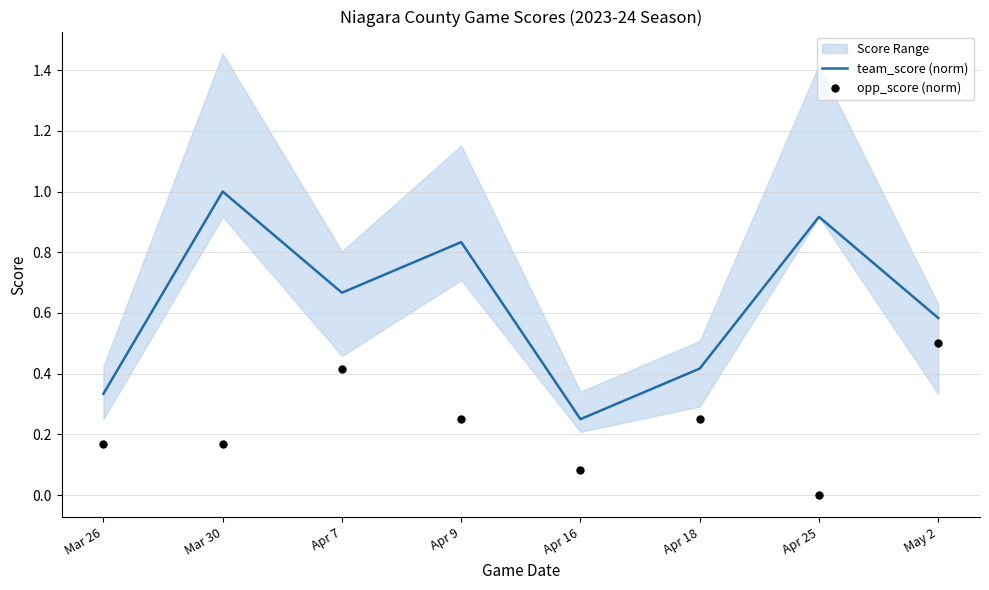

Is the value of team_score (norm) at Apr 16 greater than the value of opp_score (norm) at Apr 18?

No